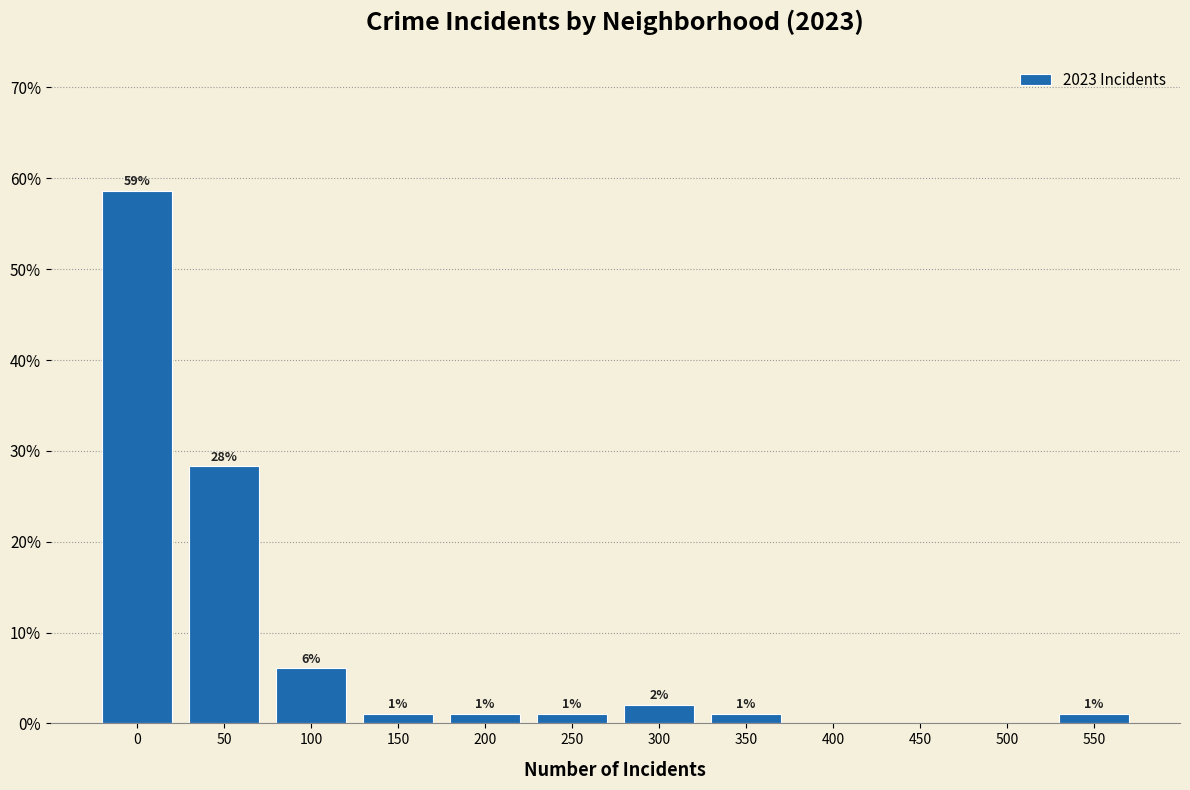

Which has a higher value, 300 or 450?

300